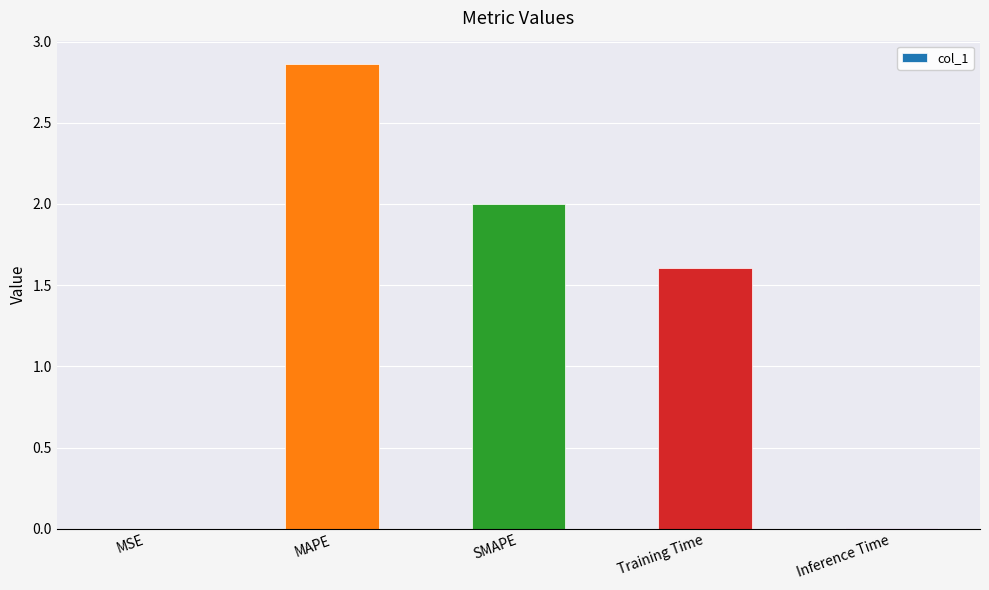

The value at Training Time is 0.8. True or false?

False